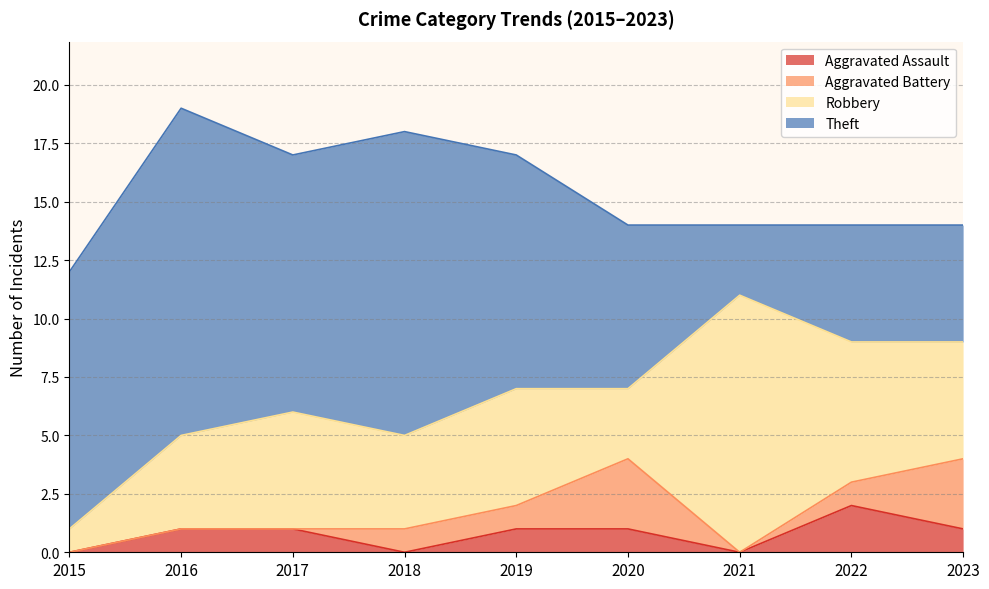

Which series has the largest range (max minus min)?

Theft